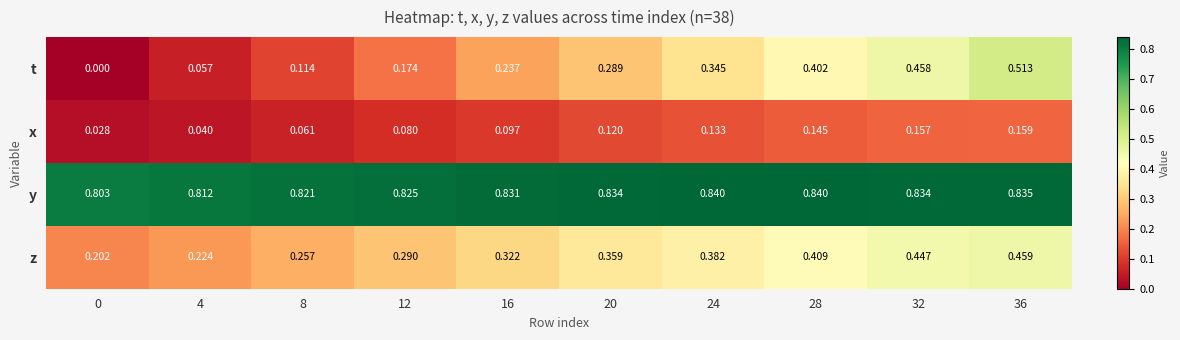

Which series has the largest range (max minus min)?

t